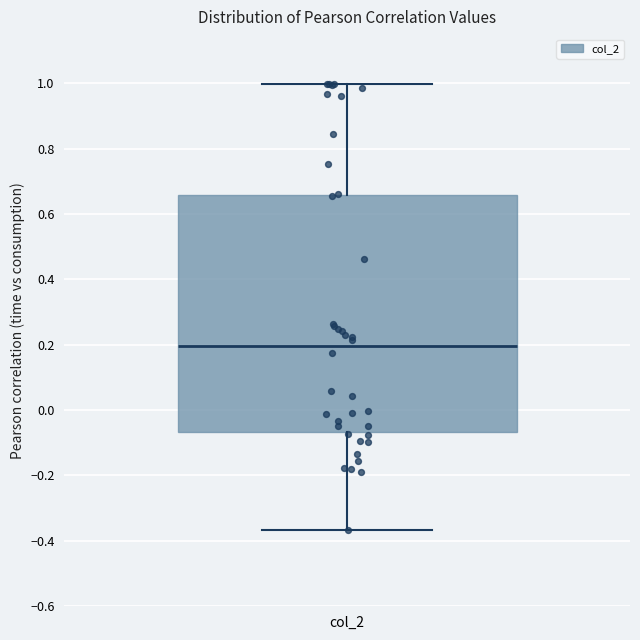

Transcribe this box plot: give where the median line is, the range the box spans, and where the two whiskers end, as read against the y-axis. The values are not printed on the chart, so give them approximately, as read against the axis.

median 0.20, box -0.06 to 0.66, whiskers -0.36 to 1.00